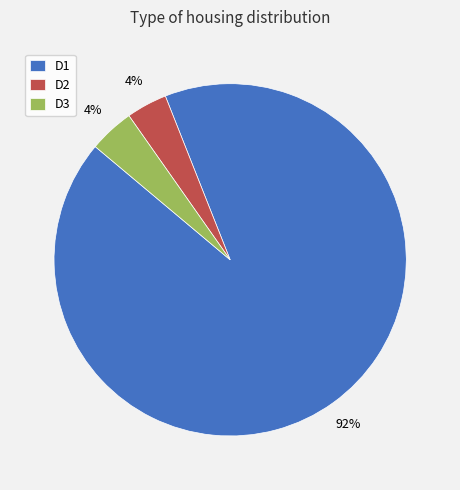

Count the number of slices in the pie.

3